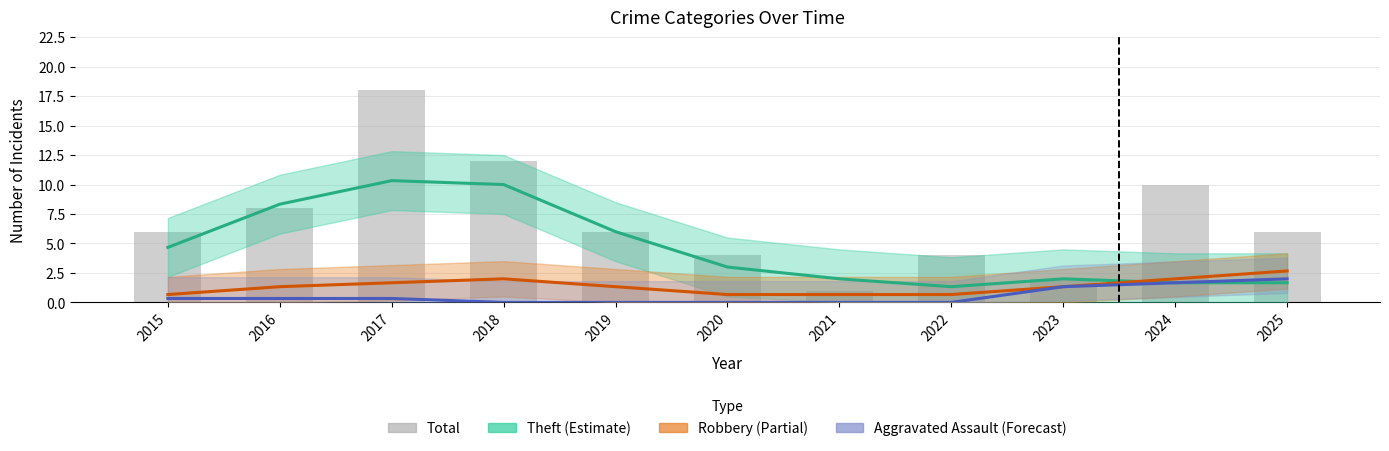

Does the chart contain any negative values?

No